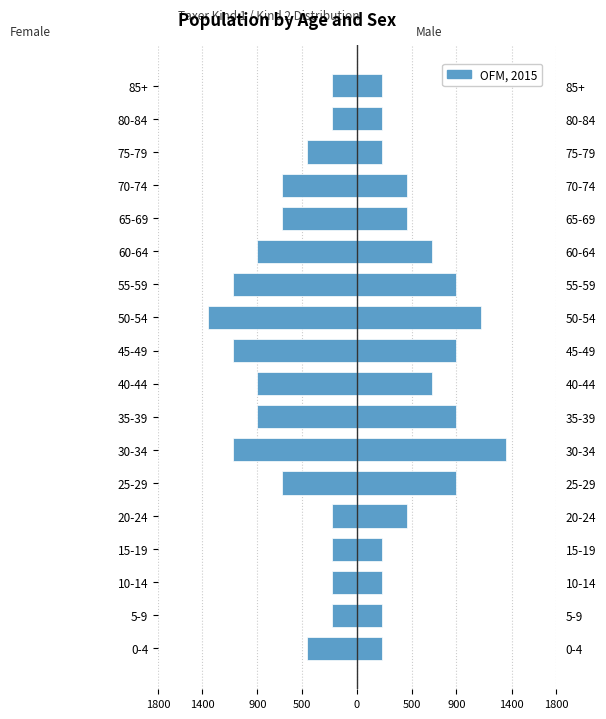

Where is the data nearest to the value -3?

25-29